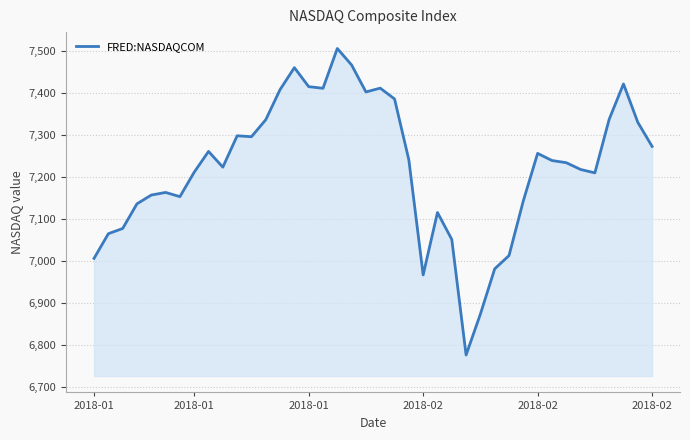

Does the chart display data point markers on the line(s)?

No